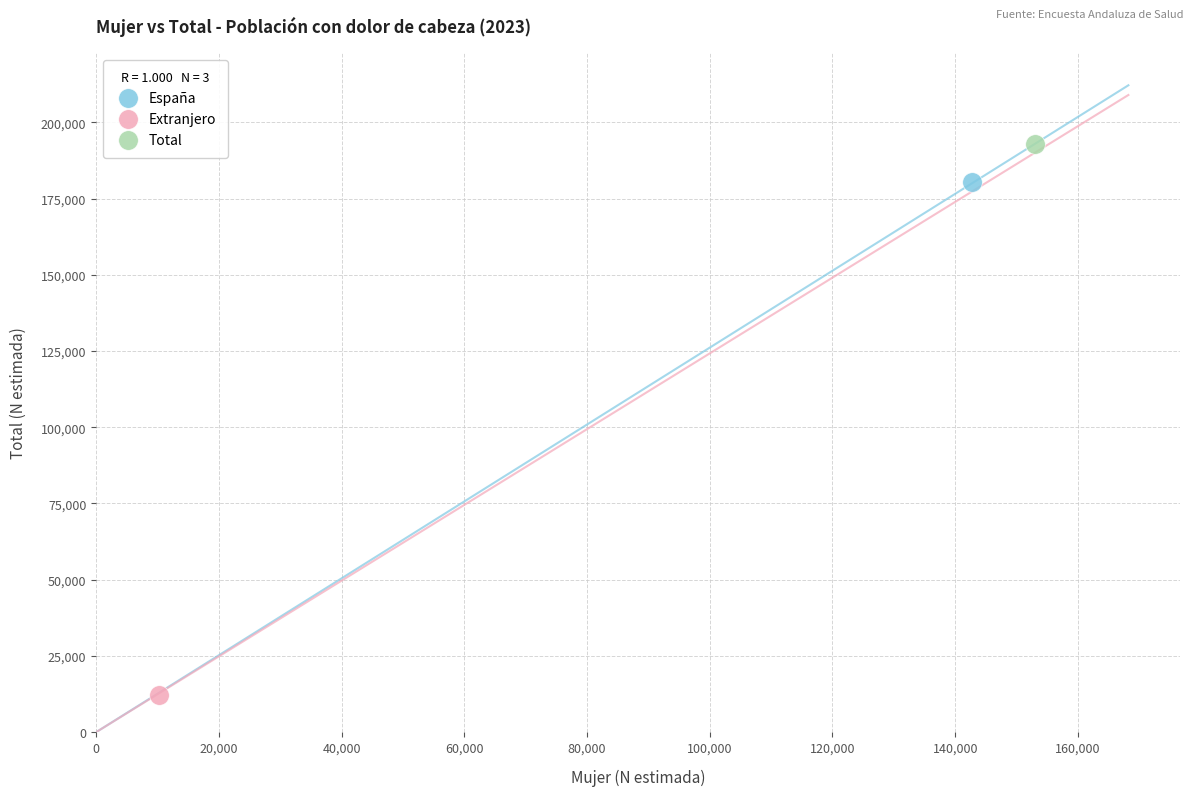

What are all the series names shown in the legend?

España, Extranjero, Total